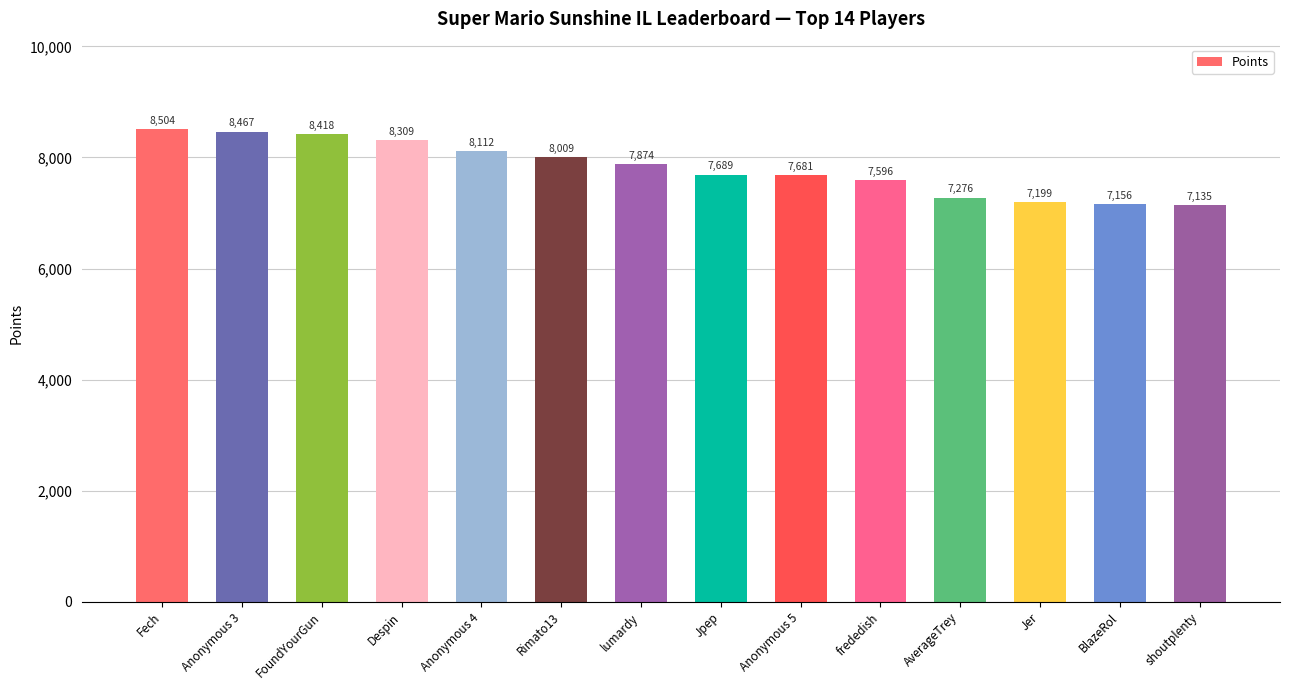

The value at AverageTrey is 3481. True or false?

False